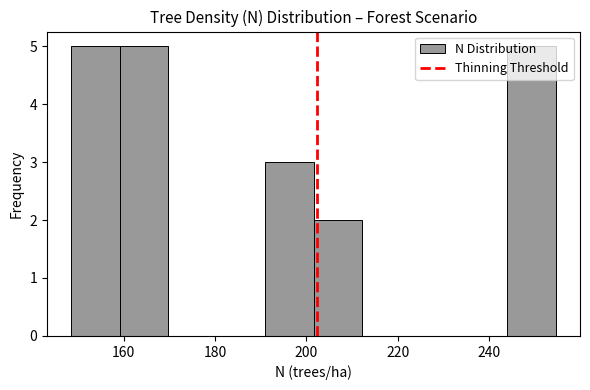

Reading left to right, transcribe this chart: for each bar, give the range it covers on the x-axis and its height. Neither the bar edges nor the heights are printed on the chart, so give them approximately, as read against the axes.

148 to 160: 5
160 to 170: 5
170 to 180: 0
180 to 190: 0
190 to 202: 3
202 to 212: 2
212 to 222: 0
222 to 234: 0
234 to 244: 0
244 to 254: 5